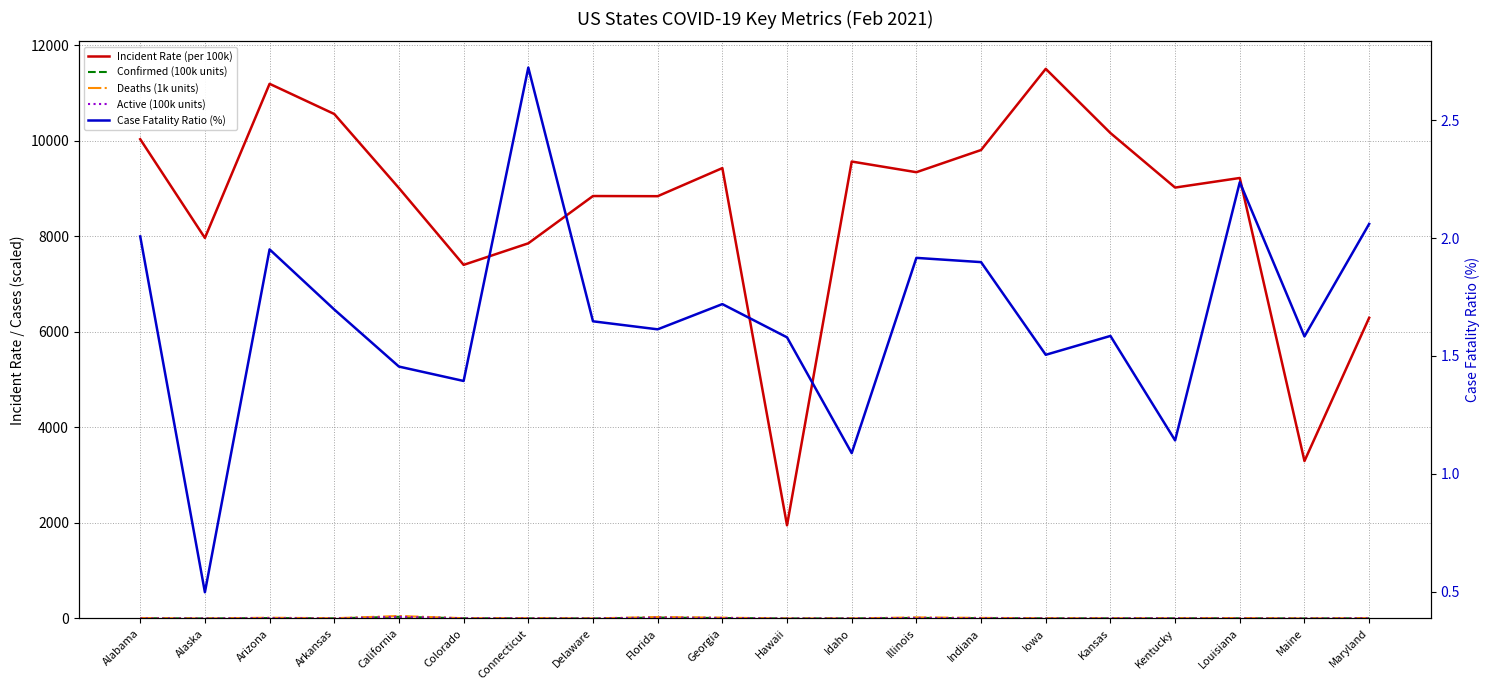

What is the label of the 8th point from the left?

Delaware